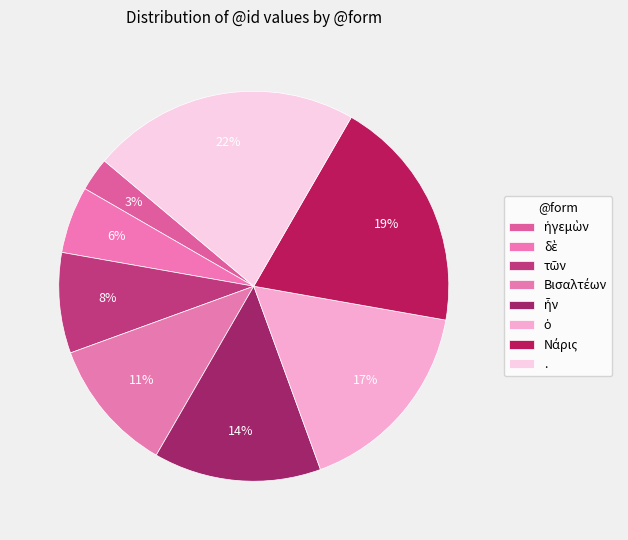

Count the number of slices in the pie.

8